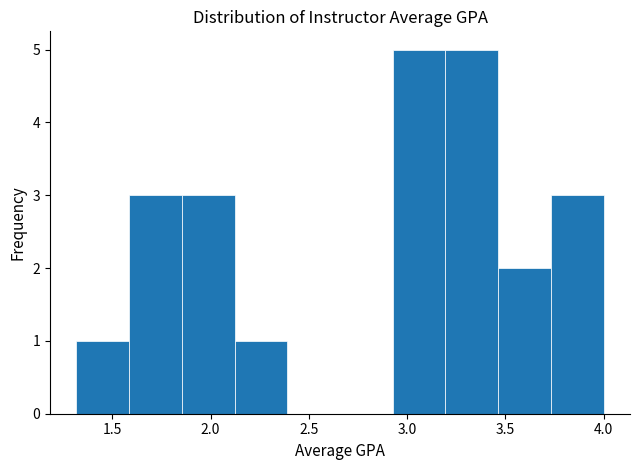

Reading left to right, transcribe this chart: for each bar, give the range it covers on the x-axis and its height. Neither the bar edges nor the heights are printed on the chart, so give them approximately, as read against the axes.

1.30 to 1.60: 1
1.60 to 1.85: 3
1.85 to 2.10: 3
2.10 to 2.40: 1
2.40 to 2.65: 0
2.65 to 2.95: 0
2.95 to 3.20: 5
3.20 to 3.45: 5
3.45 to 3.75: 2
3.75 to 4.00: 3